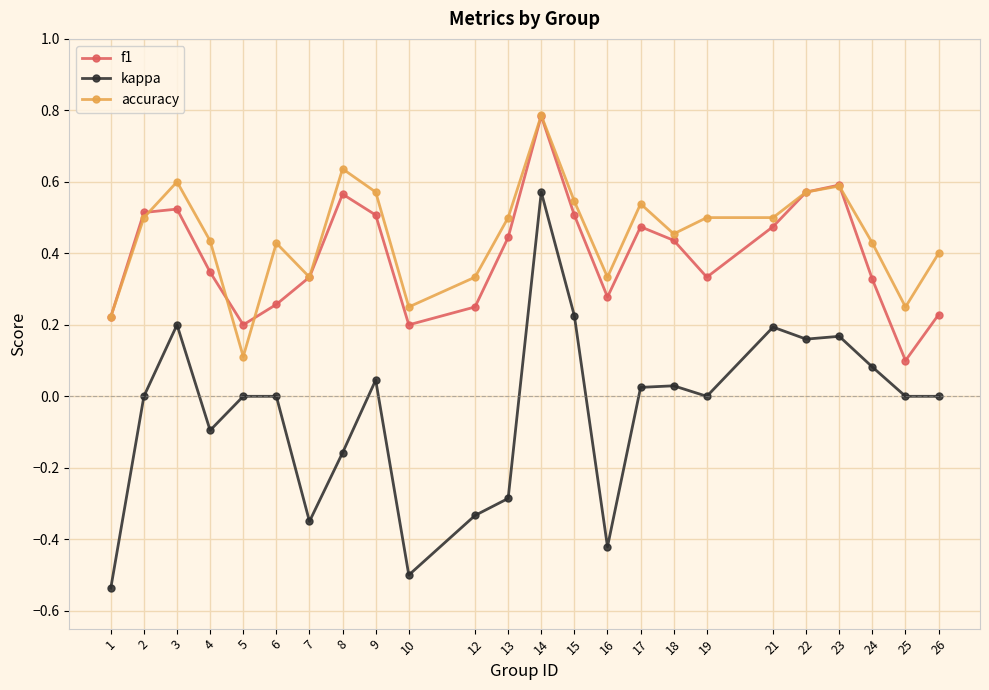

Which label corresponds to the largest value in the chart?

14